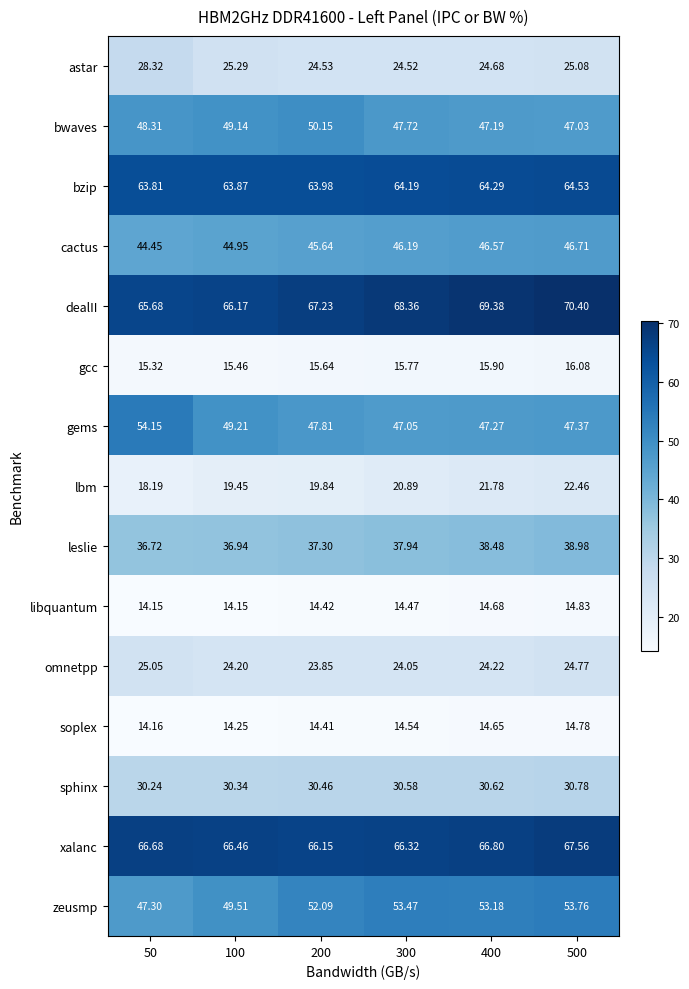

Between 300 and 400, which series saw the biggest shift?

dealII